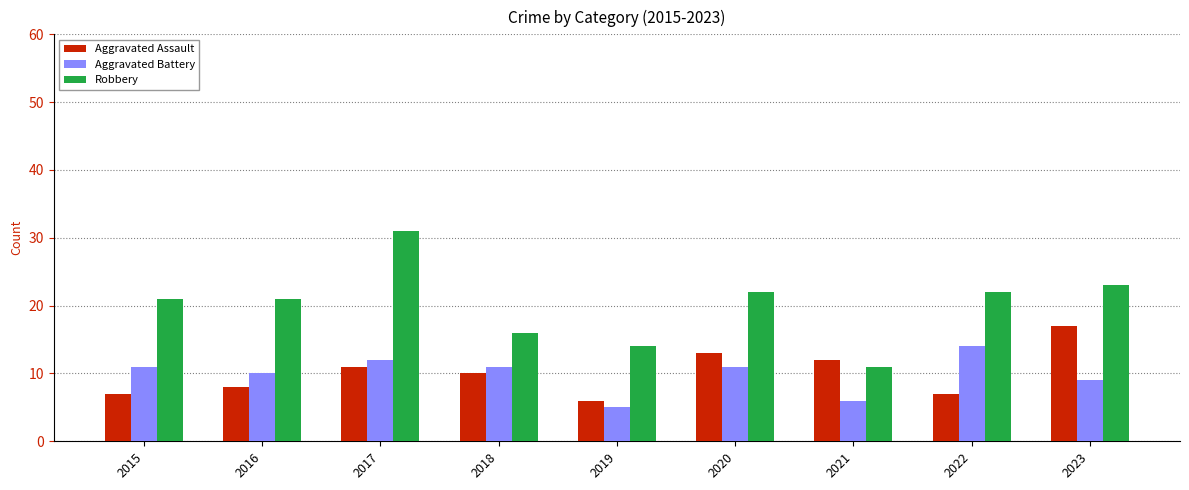

The value of Aggravated Battery at 2016 is 10. True or false?

True